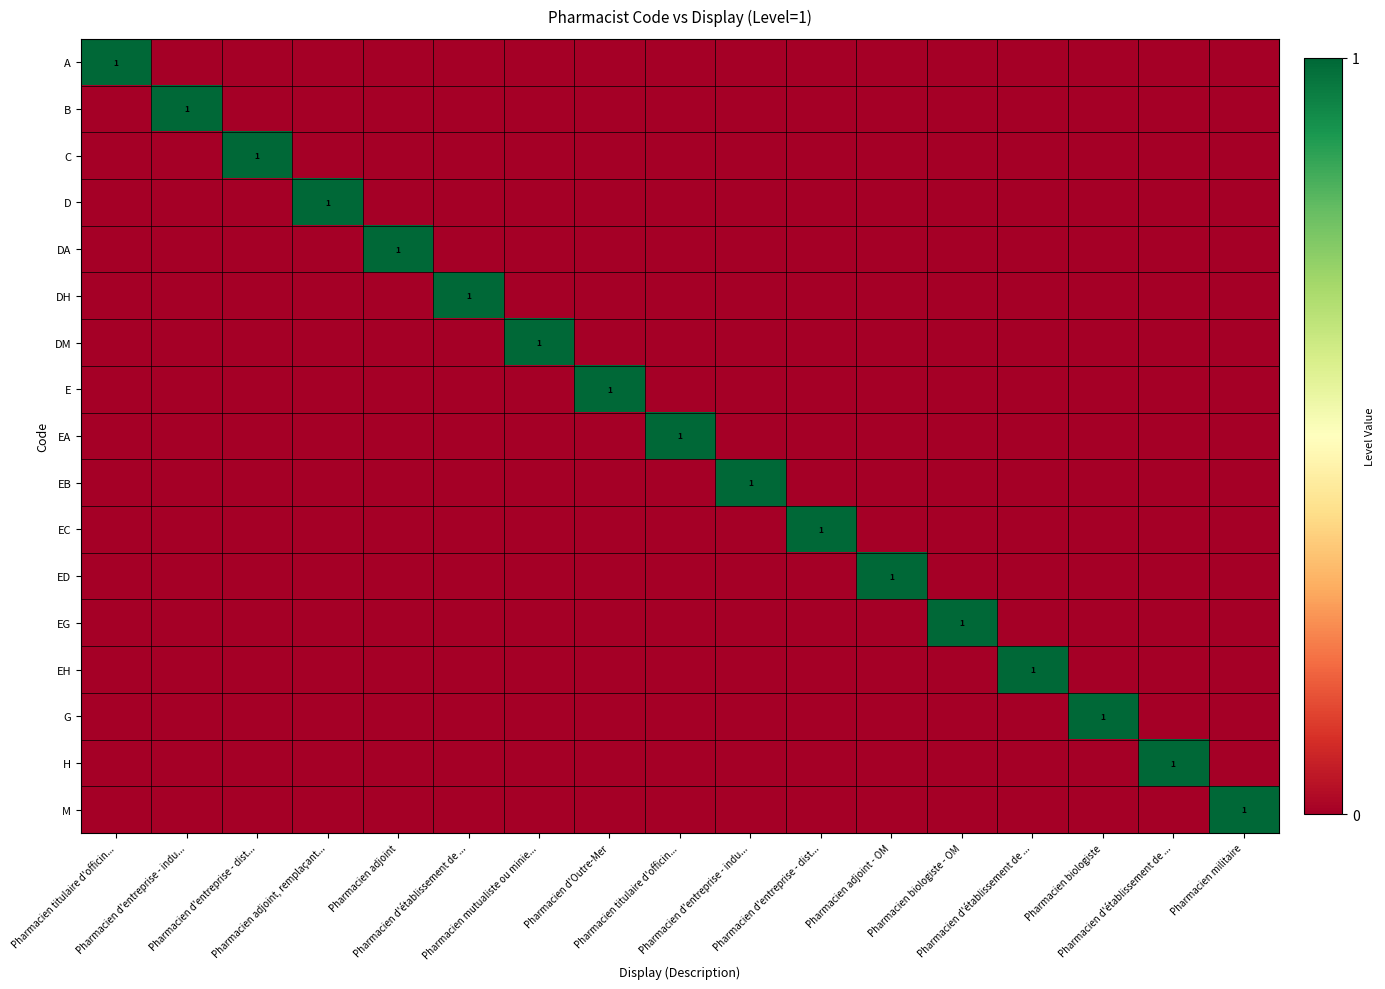

The value of ED at Pharmacien d'établissement de ... is 0. True or false?

True